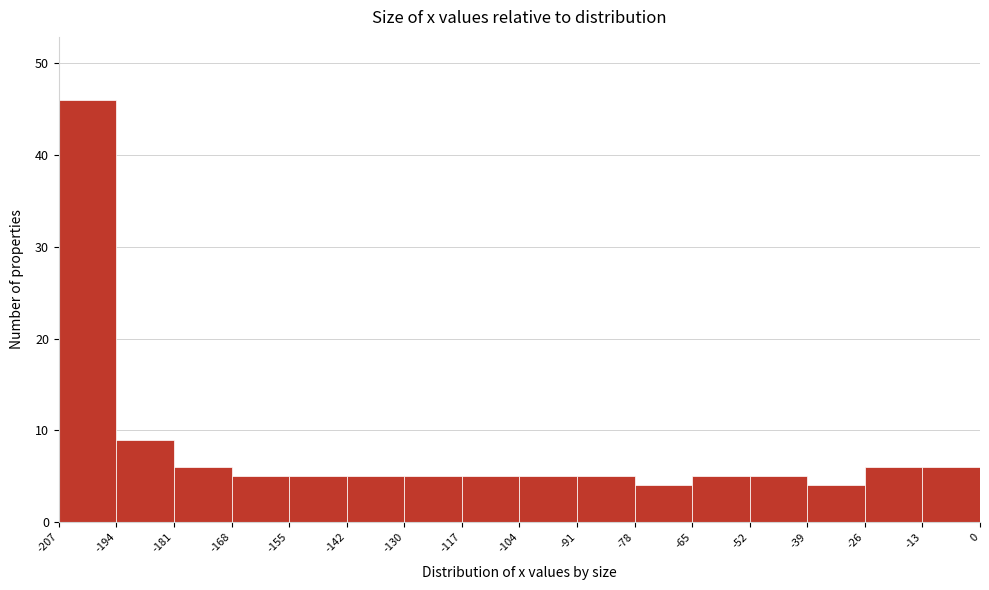

Which range on the x-axis has the tallest bar?

-207 to -194